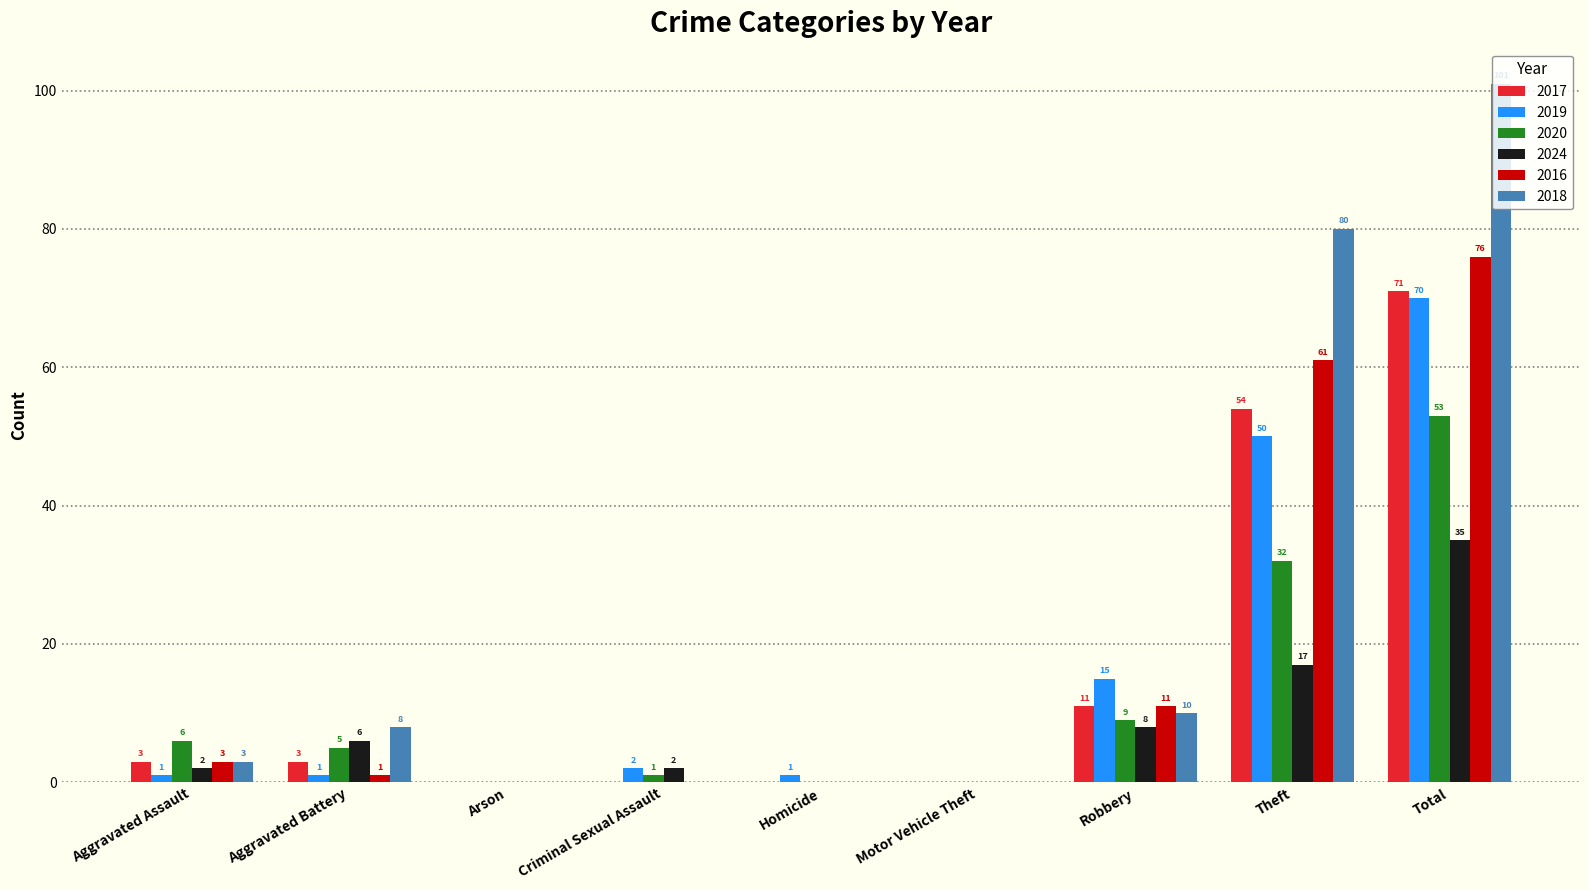

How many positive values does the 2018 series have?

5